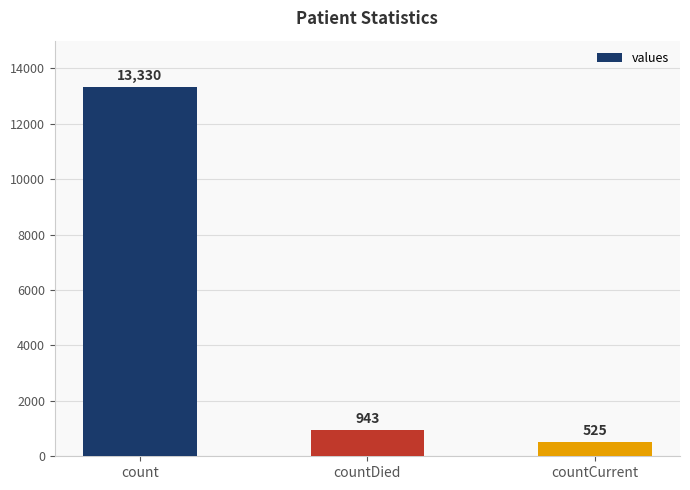

The value at countDied is 1399. True or false?

False